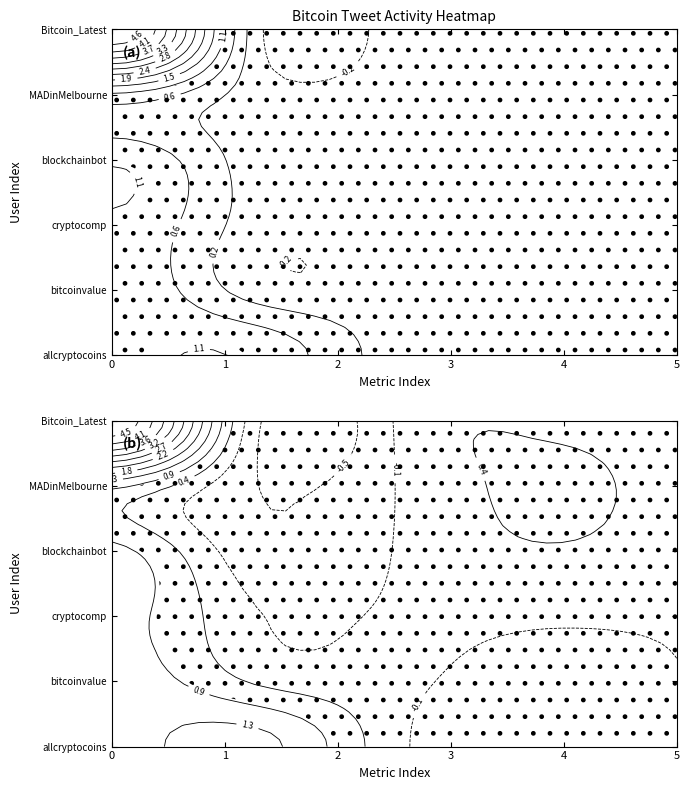

The value of Bitcoin_Latest at 3 is 0. True or false?

True